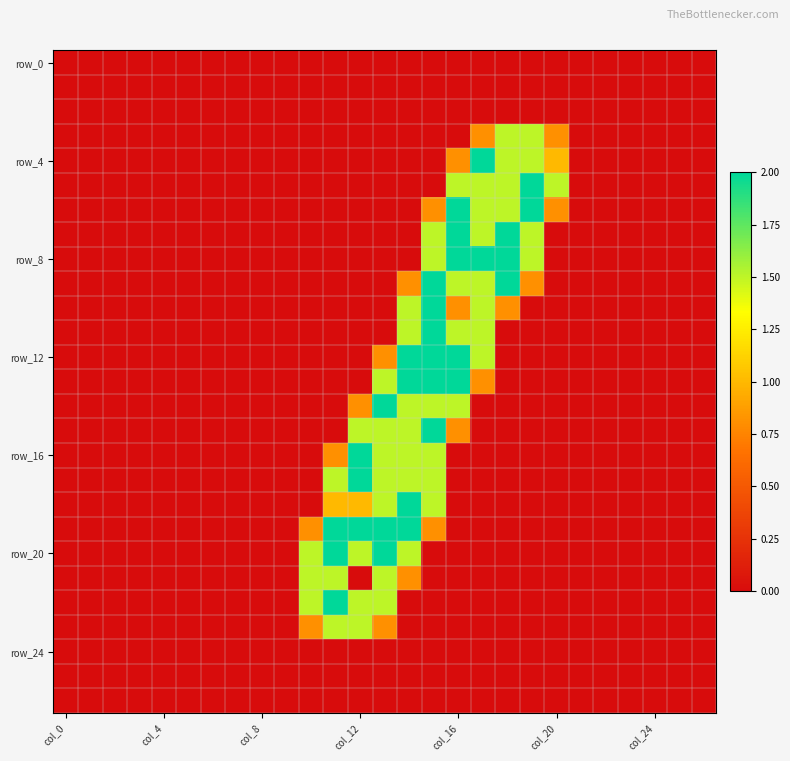

What is the greatest value displayed?

2.0